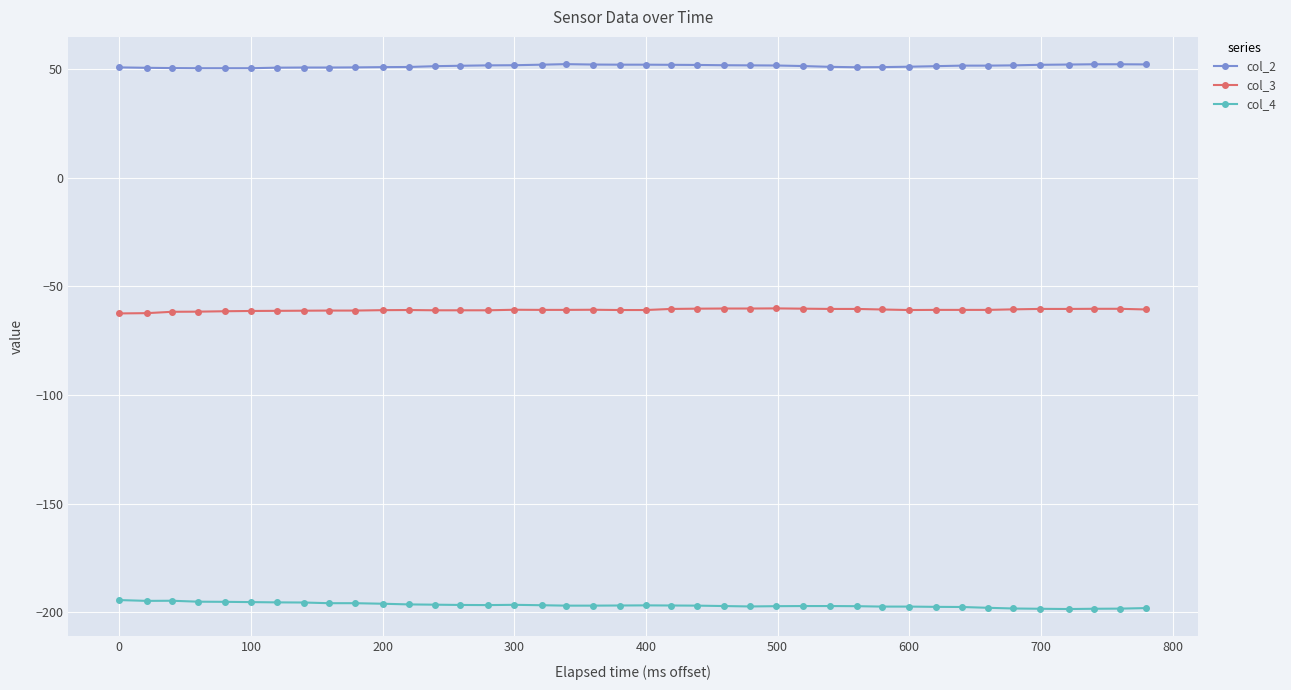

Which series has the largest total across all categories?

col_2